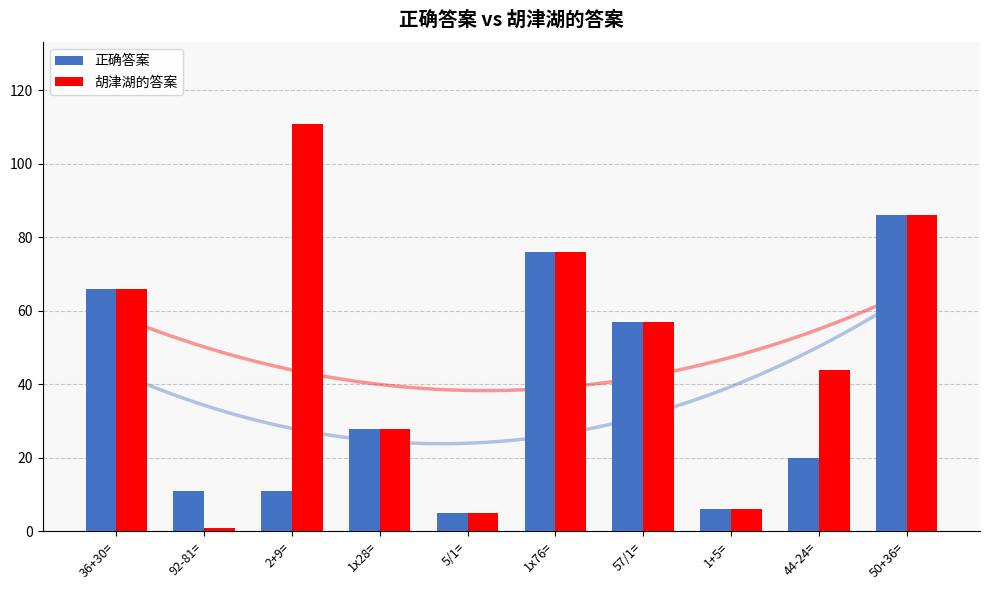

At which label does 胡津湖的答案 reach its minimum?

92-81=